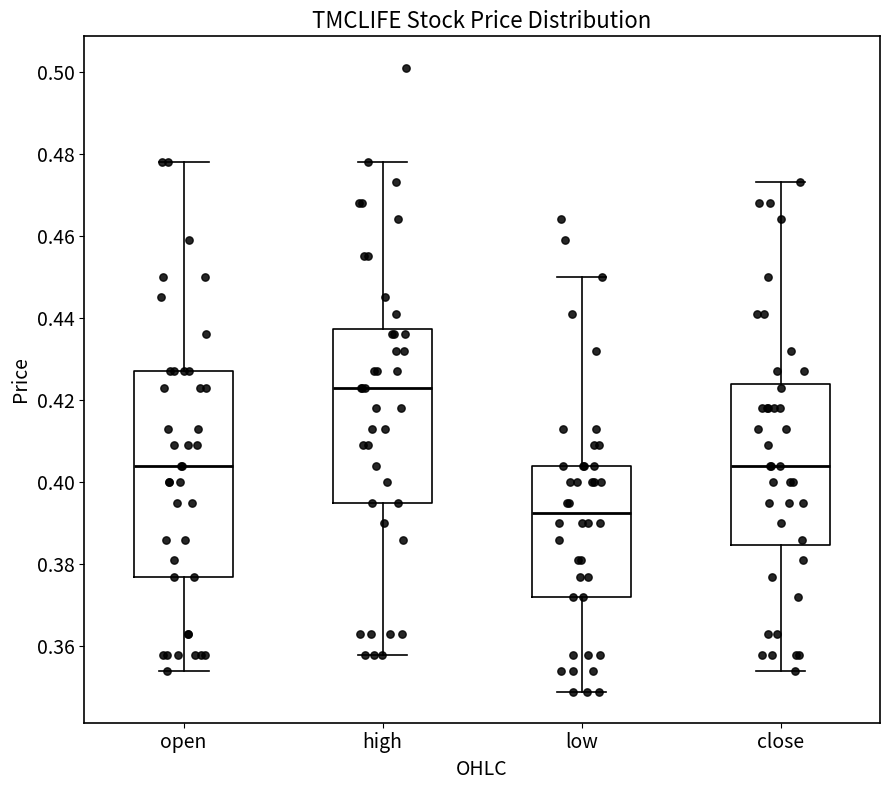

Reading left to right, transcribe this box plot: for each box, give where its median line is, the range the box spans, and where its two whiskers end, as read against the y-axis. The values are not printed on the chart, so give them approximately, as read against the axis.

open: median 0.404, box 0.378 to 0.428, whiskers 0.354 to 0.478
high: median 0.424, box 0.396 to 0.438, whiskers 0.358 to 0.478
low: median 0.392, box 0.372 to 0.404, whiskers 0.350 to 0.450
close: median 0.404, box 0.384 to 0.424, whiskers 0.354 to 0.474